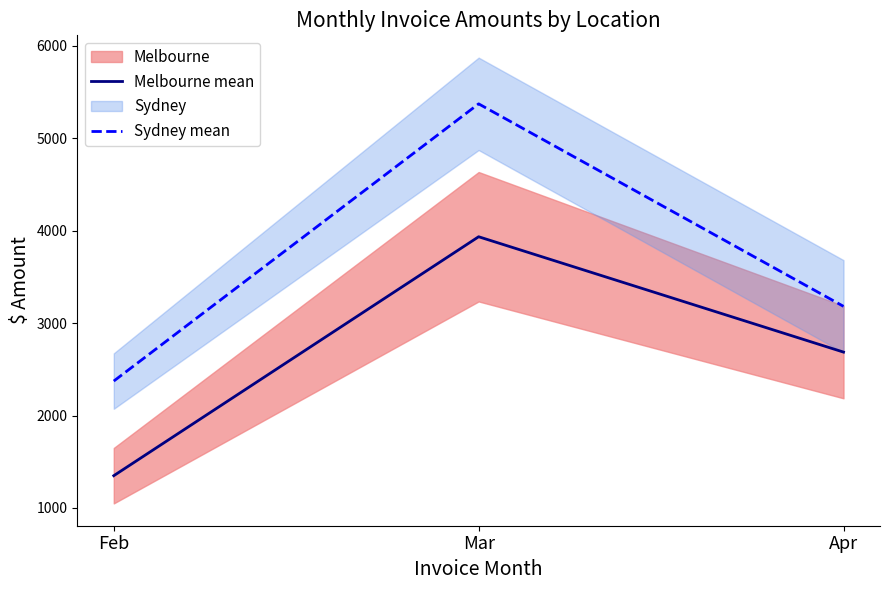

Between Apr and Feb, which is larger?

Apr